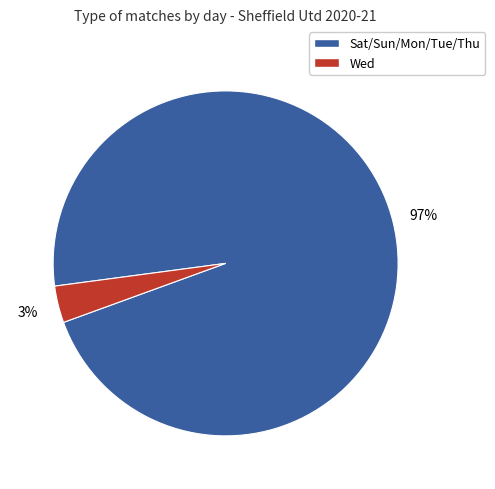

To the nearest percent, what is the average slice percentage?

50%